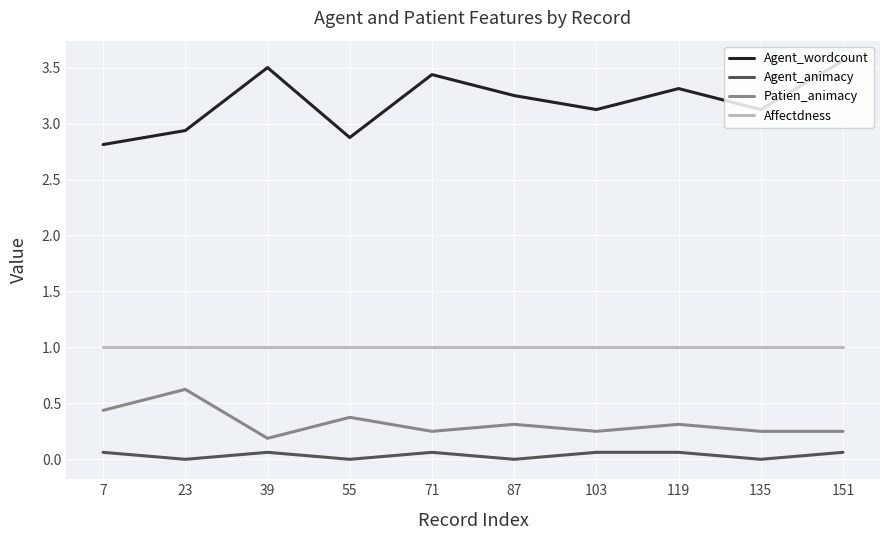

How many lines are shown in the chart?

4